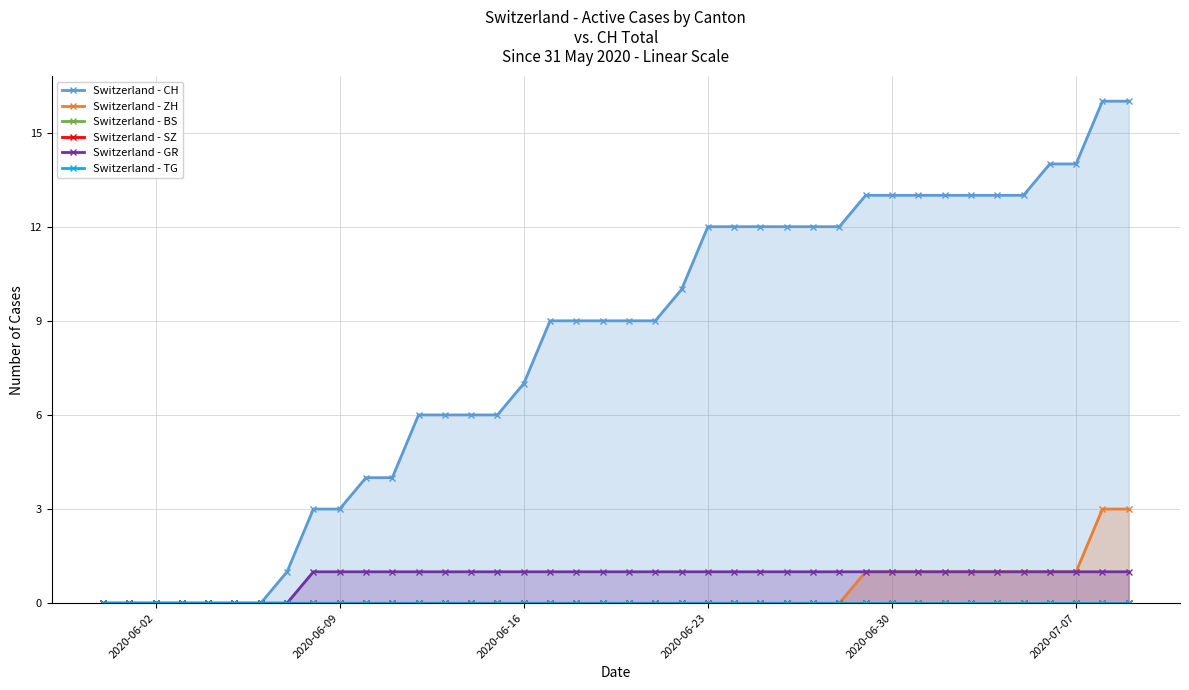

True or false: Switzerland - TG has more than 1 points higher than both neighbors.

False